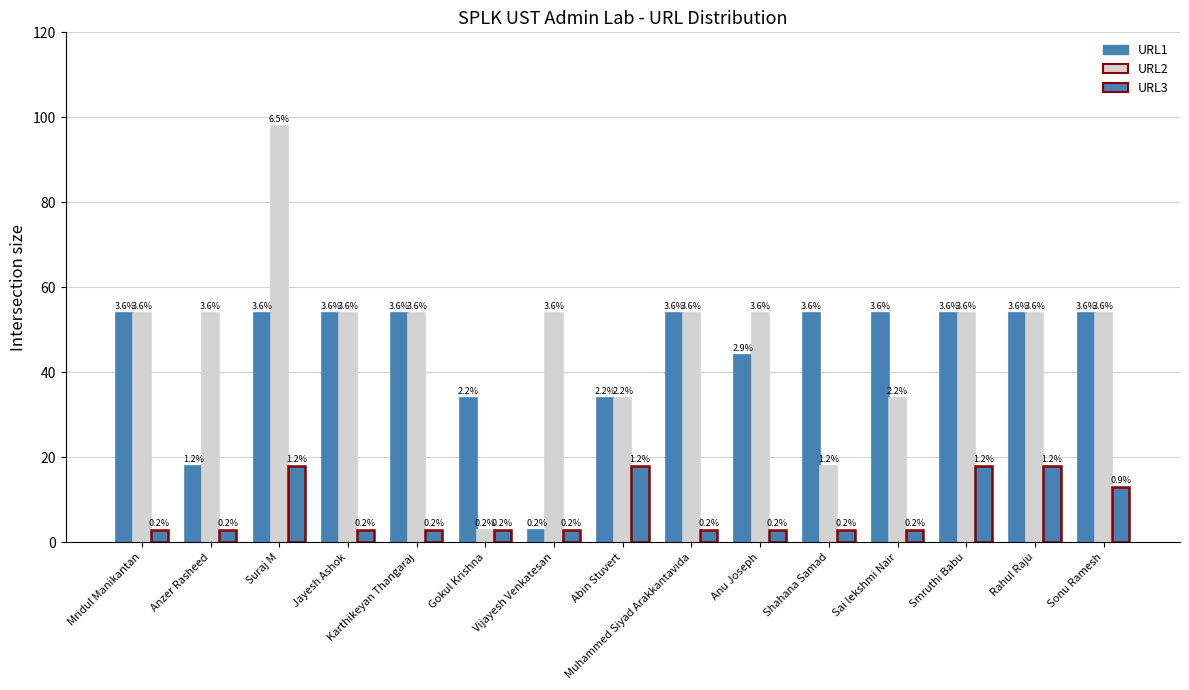

Which series has the widest spread of values?

URL2